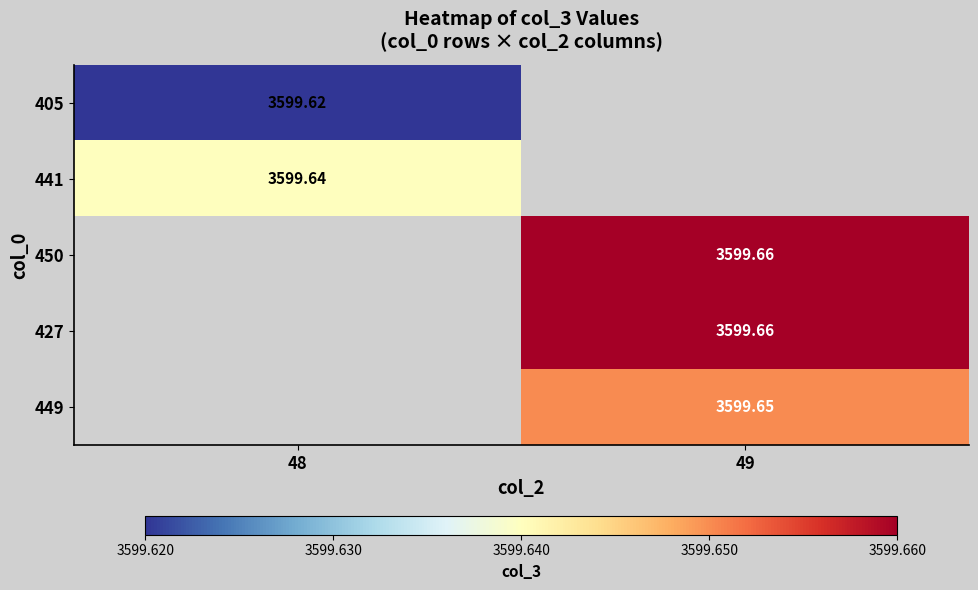

How many data points in 449 are above 3599?

1